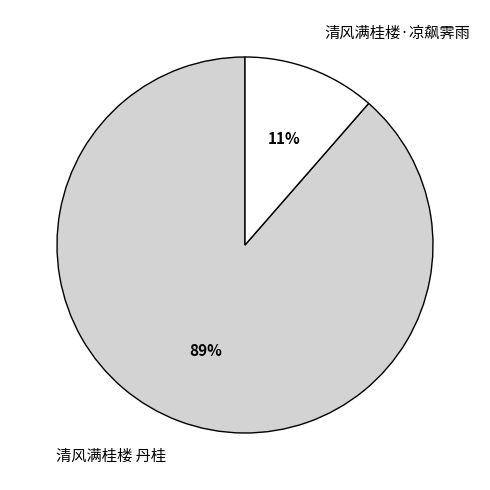

What percentage is the 清风满桂楼 丹桂 slice, to the nearest percent?

89%